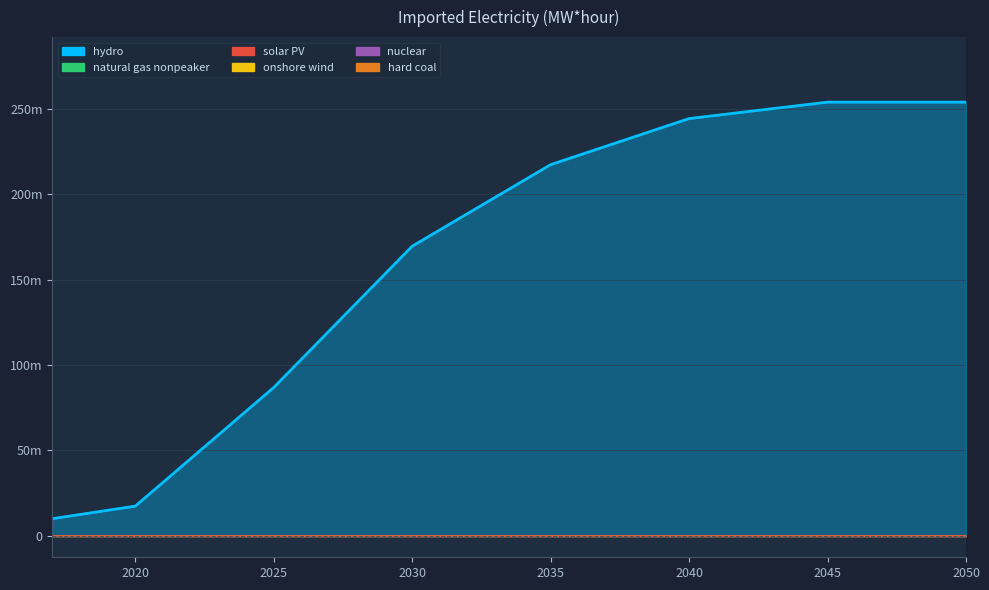

How many lines are shown in the chart?

6